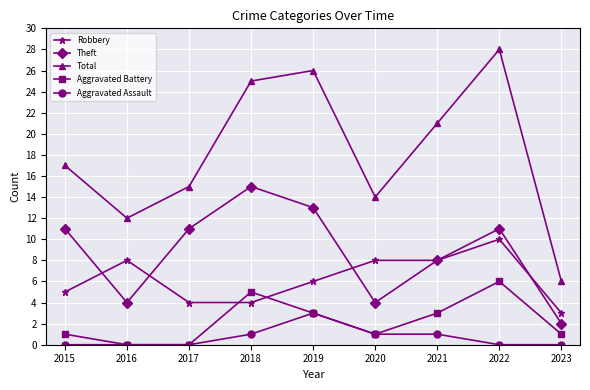

What are all the series names shown in the legend?

Robbery, Theft, Total, Aggravated Battery, Aggravated Assault